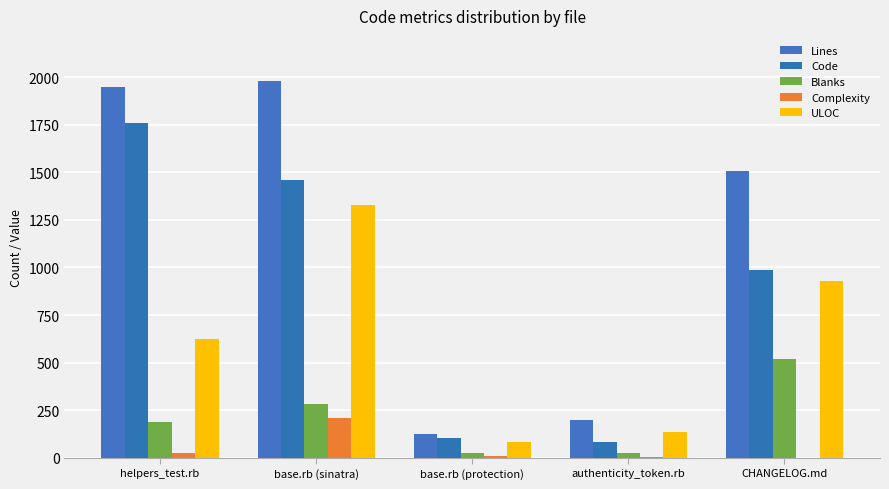

Which series has the widest spread of values?

Lines